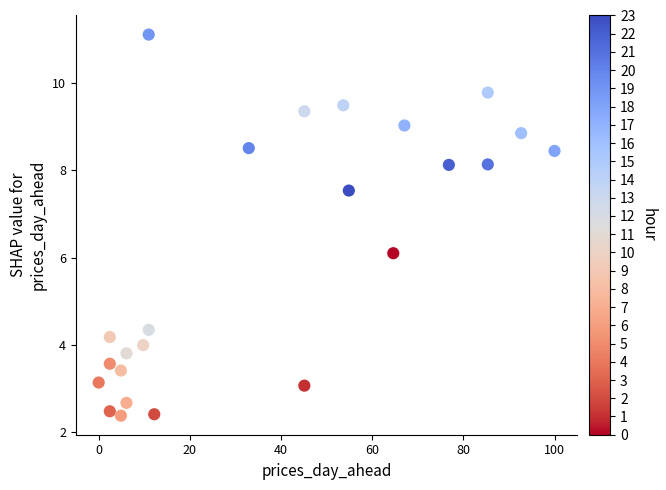

What is the range of X values (max minus min)?

100.0